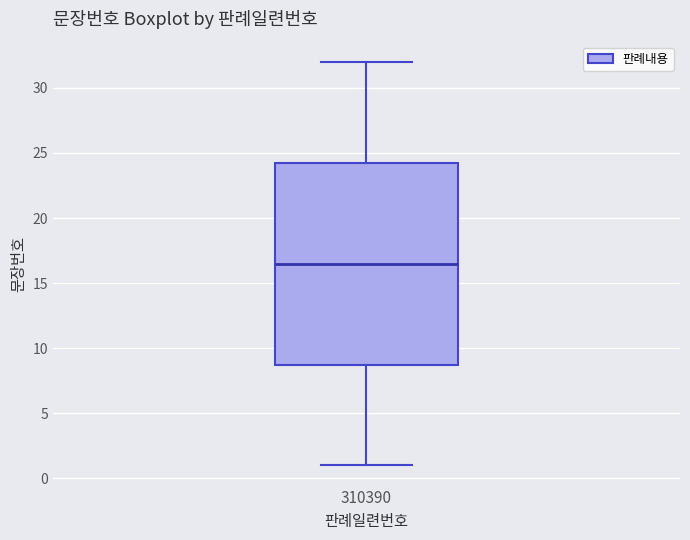

Transcribe this box plot: give where the median line is, the range the box spans, and where the two whiskers end, as read against the y-axis. The values are not printed on the chart, so give them approximately, as read against the axis.

median 16.5, box 9.0 to 24.5, whiskers 1.0 to 32.0